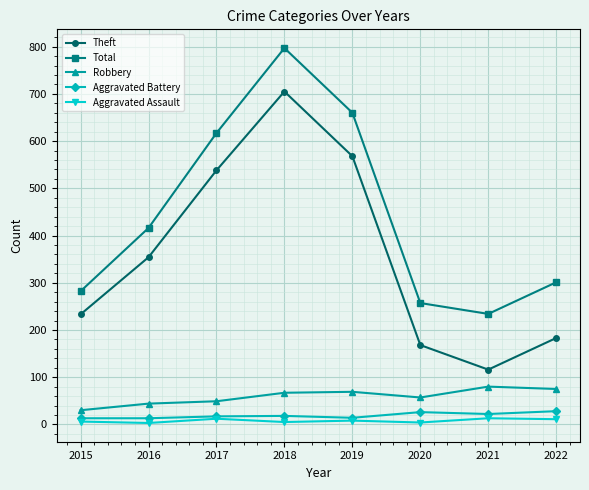

What is the maximum value for Aggravated Battery?

28